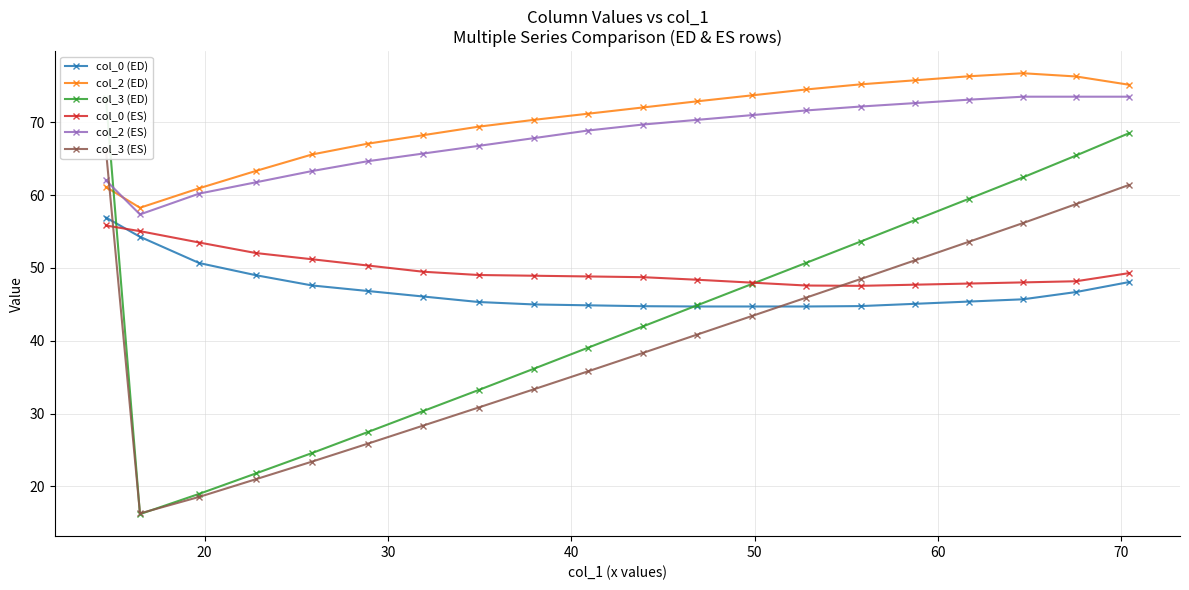

What is the lowest value of the col_2 (ES) series?

57.3